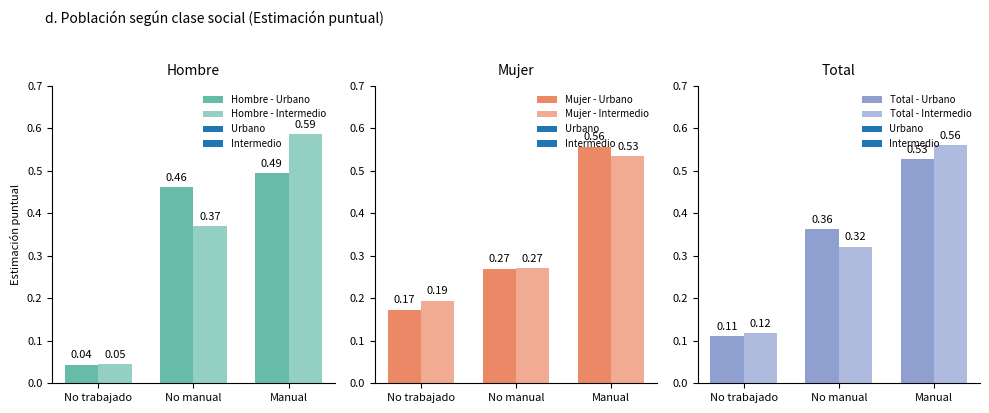

What is the sum of the Total - Intermedio values at Manual and No manual?

0.9